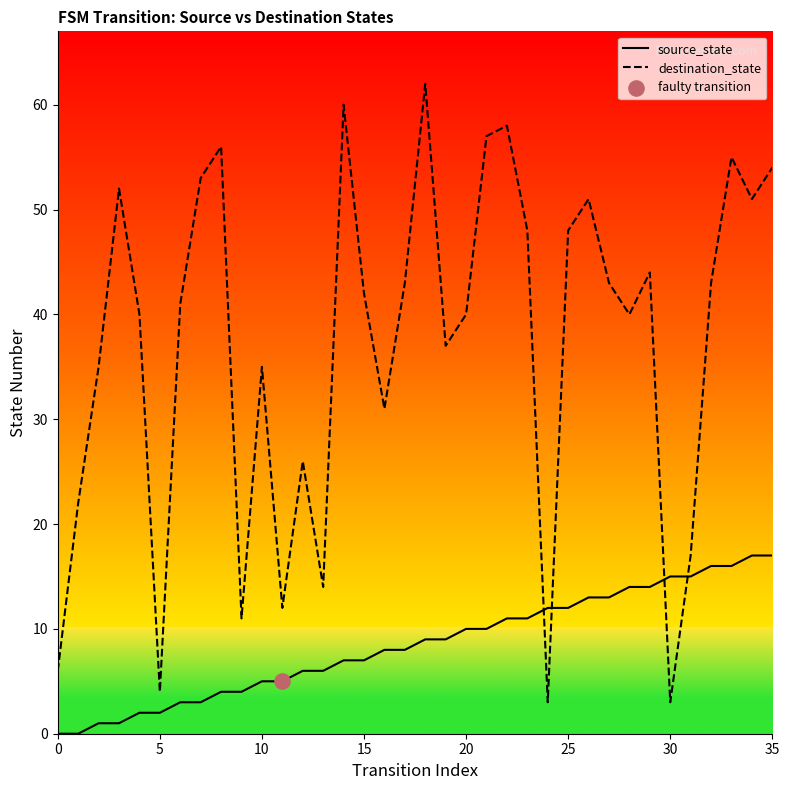

What are all the series names shown in the legend?

source_state, destination_state